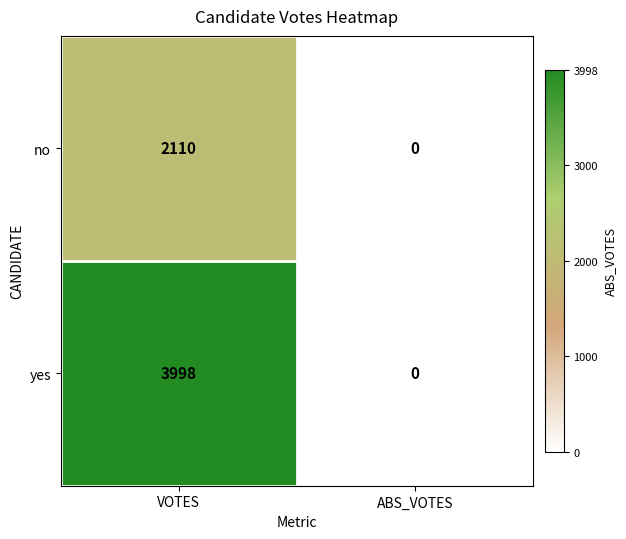

What is the difference between the no values at VOTES and ABS_VOTES?

2110